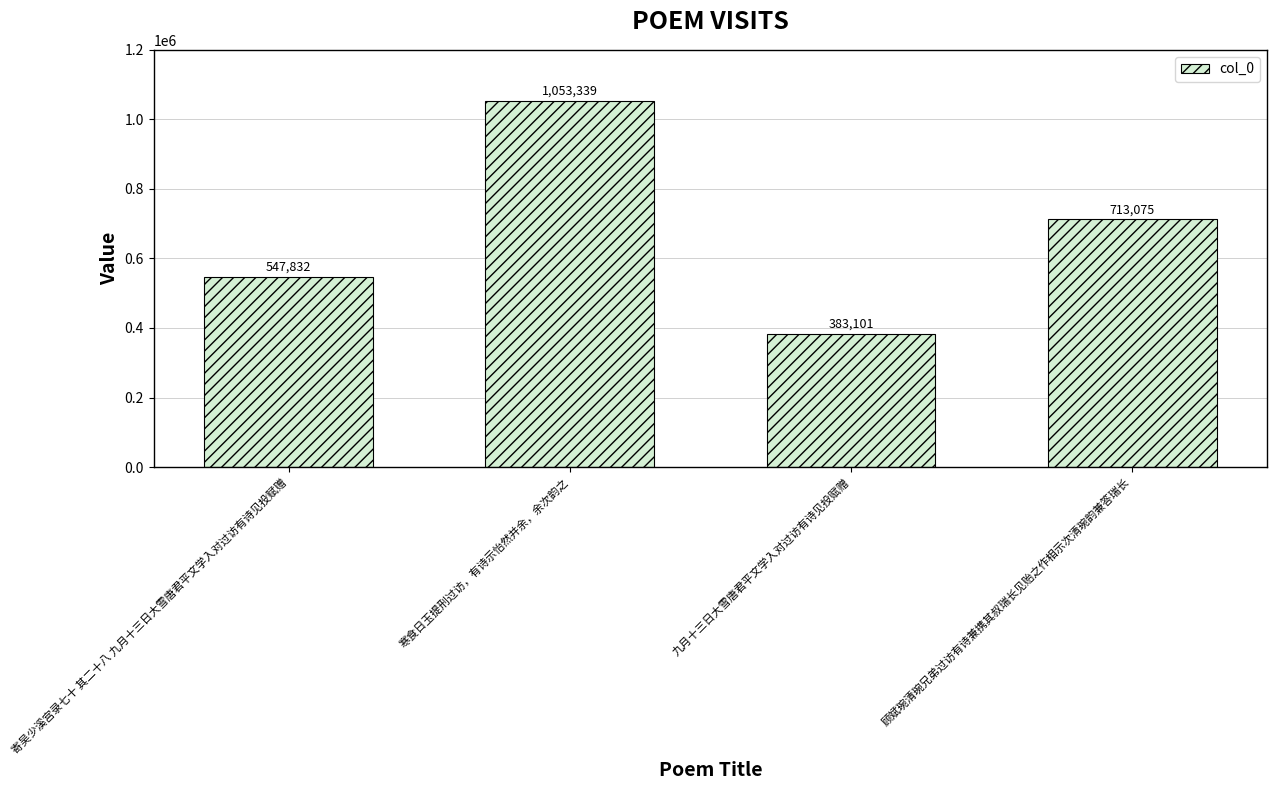

Reading left to right, extract all data points from this chart.

547832	1053339	383101	713075